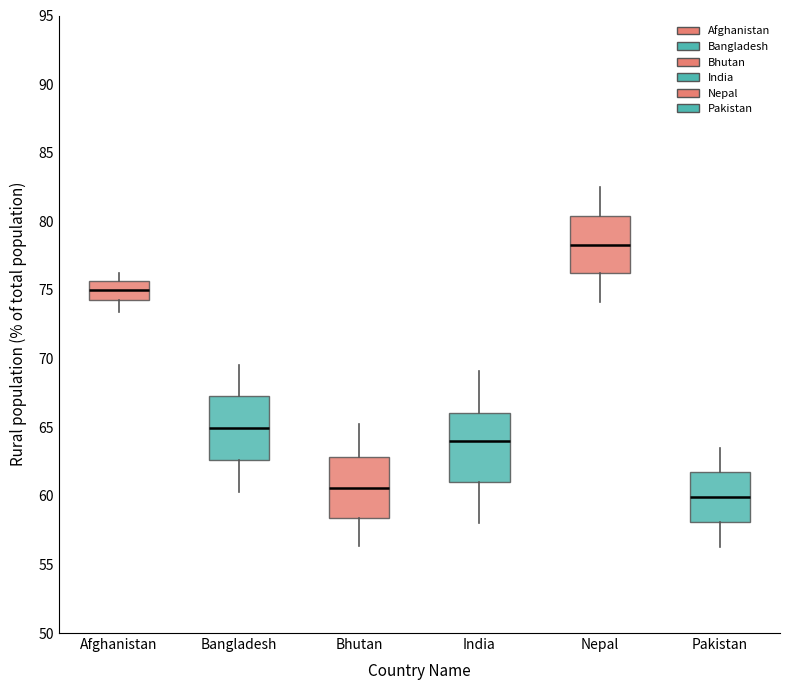

Where is the upper edge of the box for Bhutan on the y-axis? The values are not printed on the chart, so give them approximately, as read against the axis.

63.0